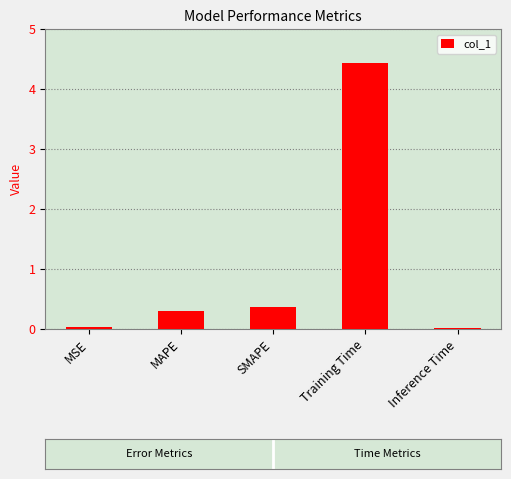

How many series are shown in this chart?

1